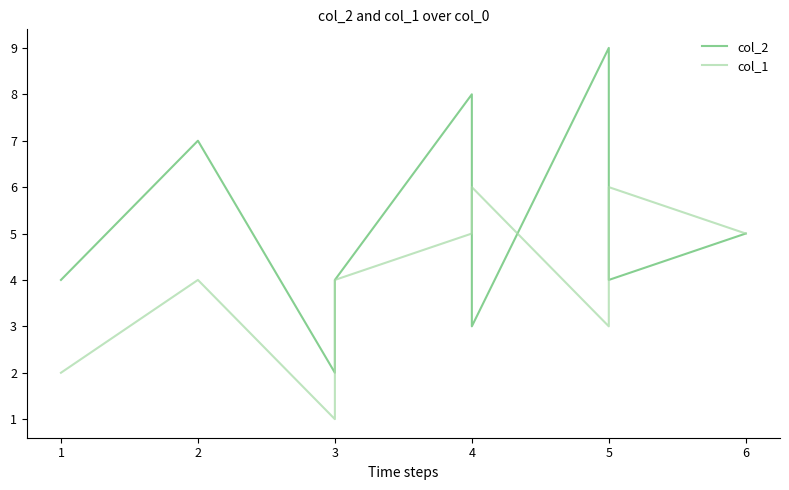

How many times do col_1 and col_2 cross each other?

3